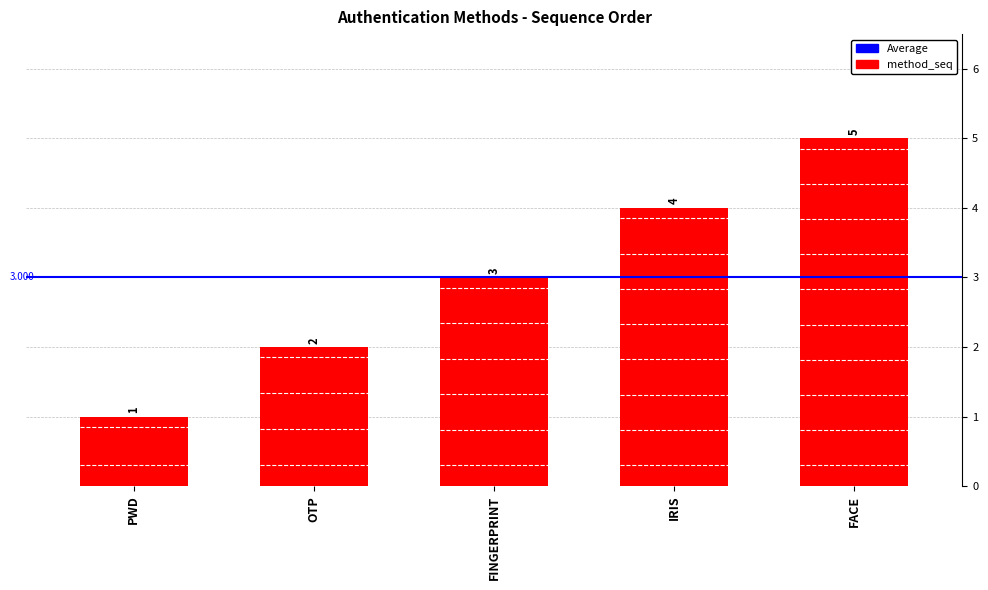

Which has a higher value, FACE or IRIS?

FACE